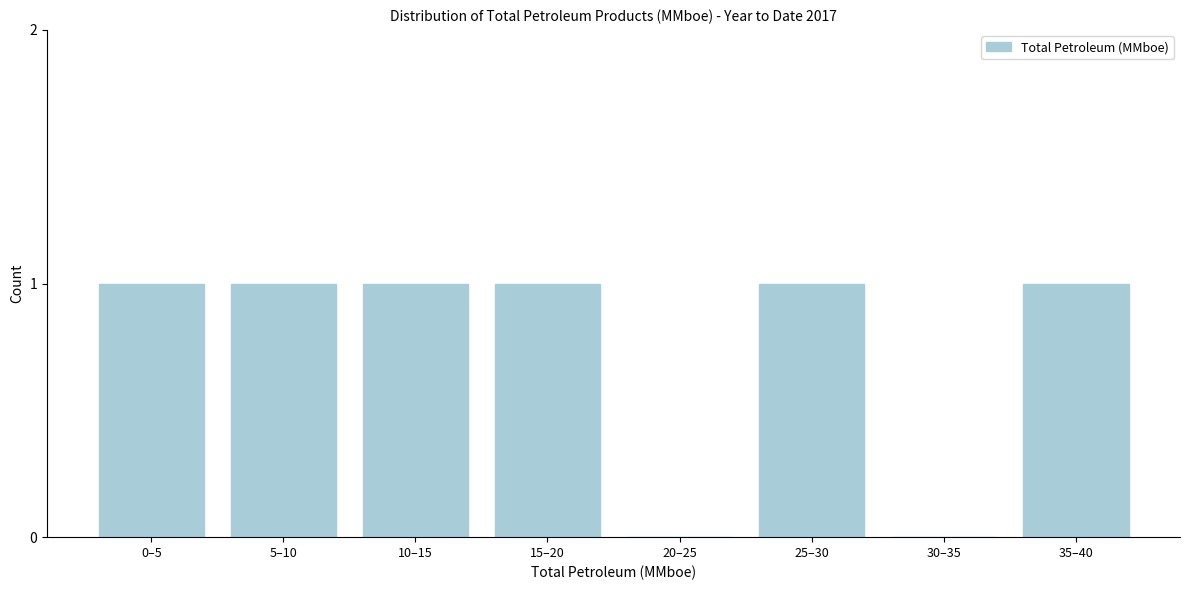

Reading right to left, what are all the values shown in this chart?

35–40=1	30–35=0	25–30=1	20–25=0	15–20=1	10–15=1	5–10=1	0–5=1